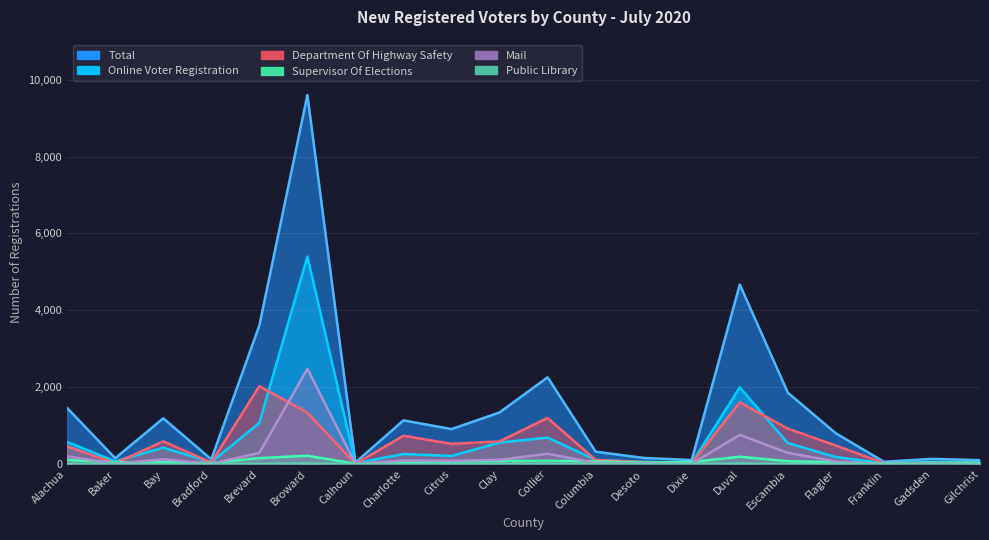

Is it true that Public Library equals 0 at Gadsden?

True